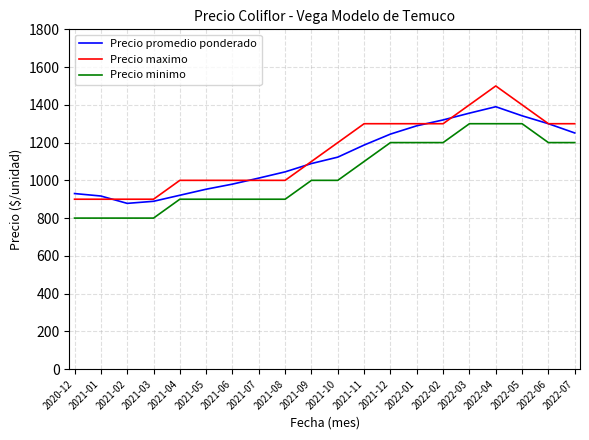

At which category does the chart reach its peak across all series?

2022-04